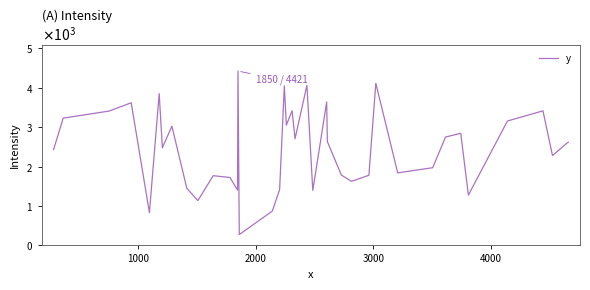

How many interior local peaks (higher than both neighbors) does the data have?

12